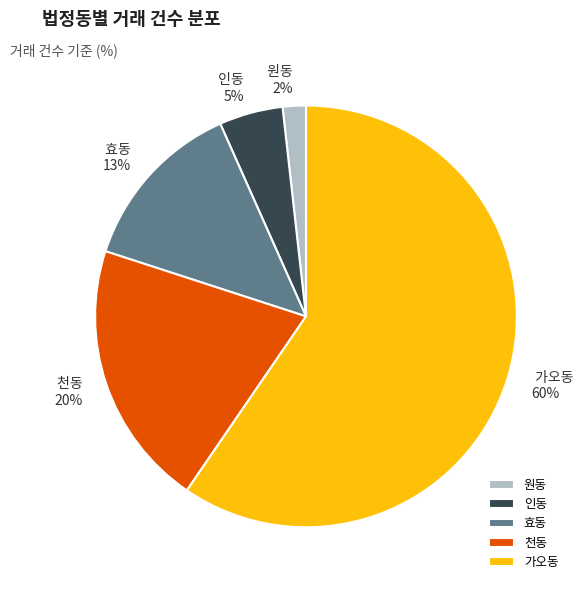

To the nearest percent, what portion does 원동 represent?

2%